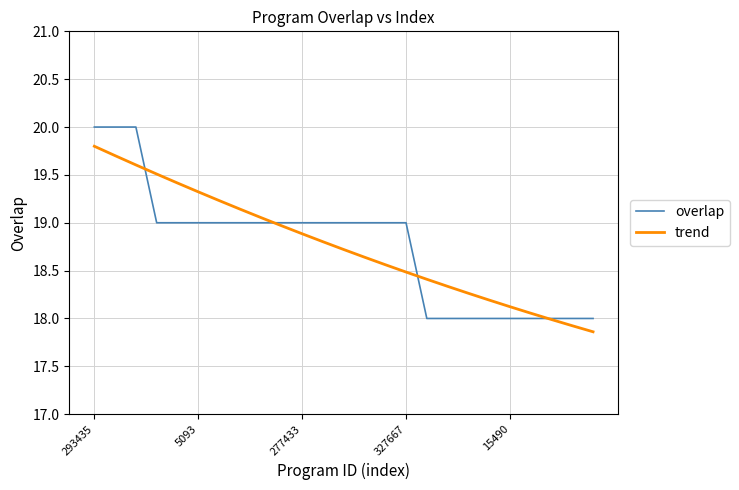

Does the chart have visible grid lines?

Yes